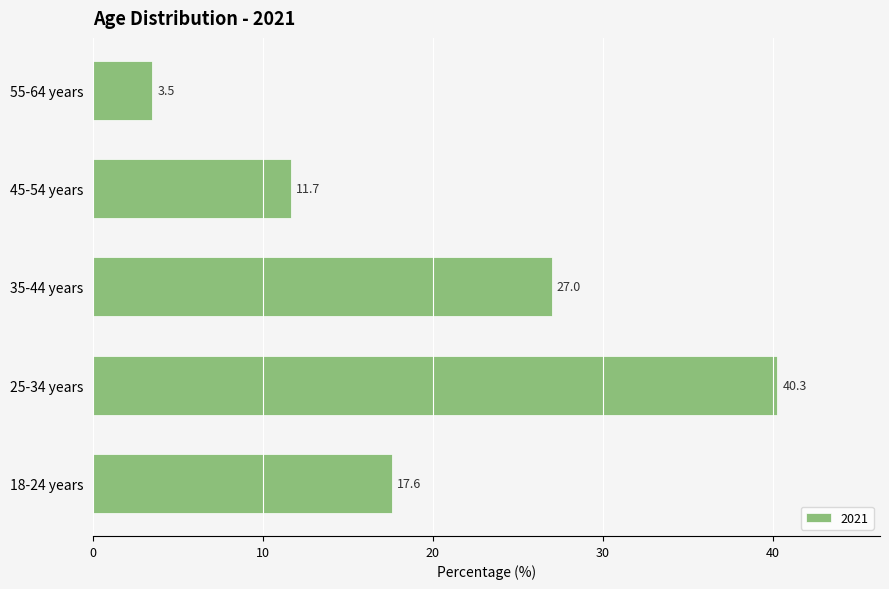

Rank the categories by value from lowest to highest.

55-64 years, 45-54 years, 18-24 years, 35-44 years, 25-34 years